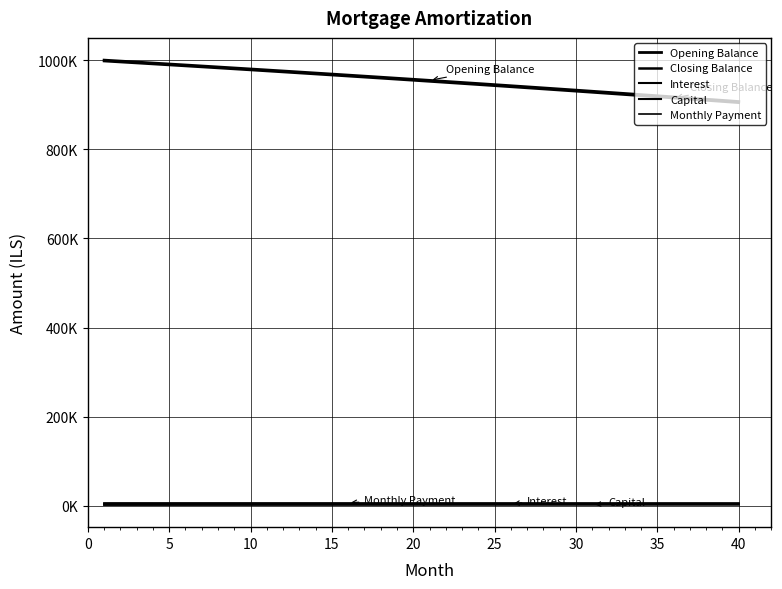

True or false: Closing Balance has more than 2 points higher than both neighbors.

False